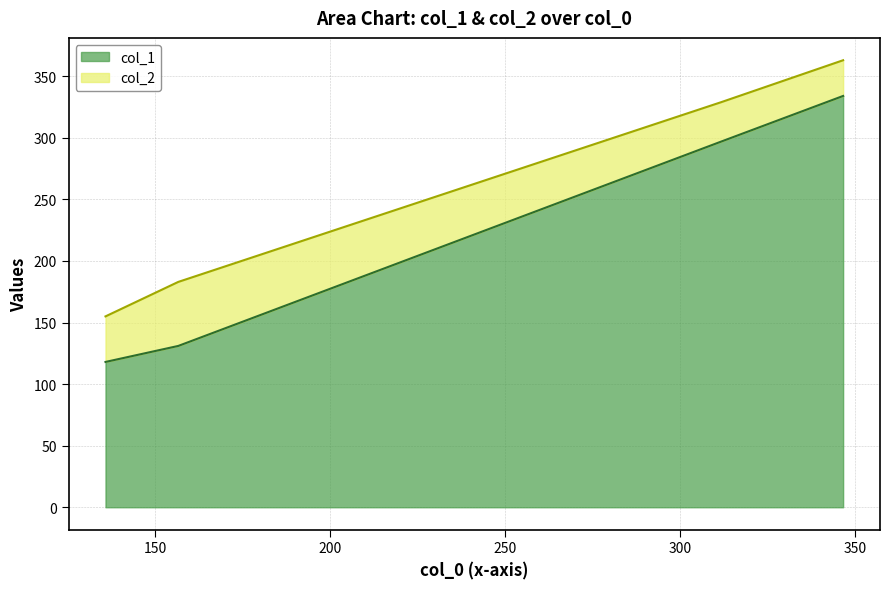

Reading left to right, extract all data points from this chart.

col_1: 135.8=118	156.6=131	311.8=297	346.6=334
col_2: 135.8=155	156.6=183	311.8=329	346.6=363